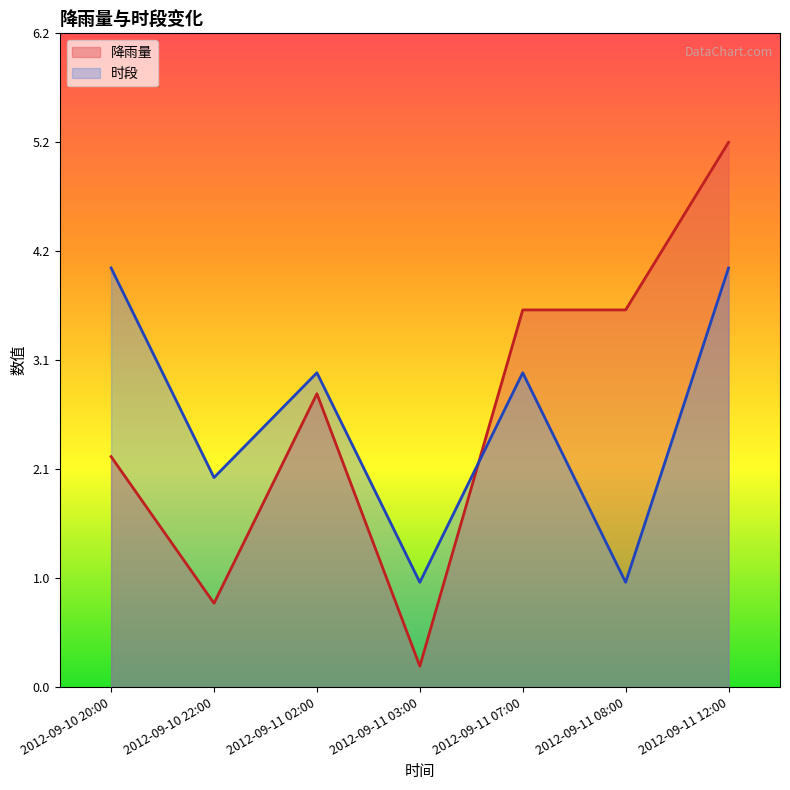

At which category is the sum across all series the highest?

2012-09-11 12:00